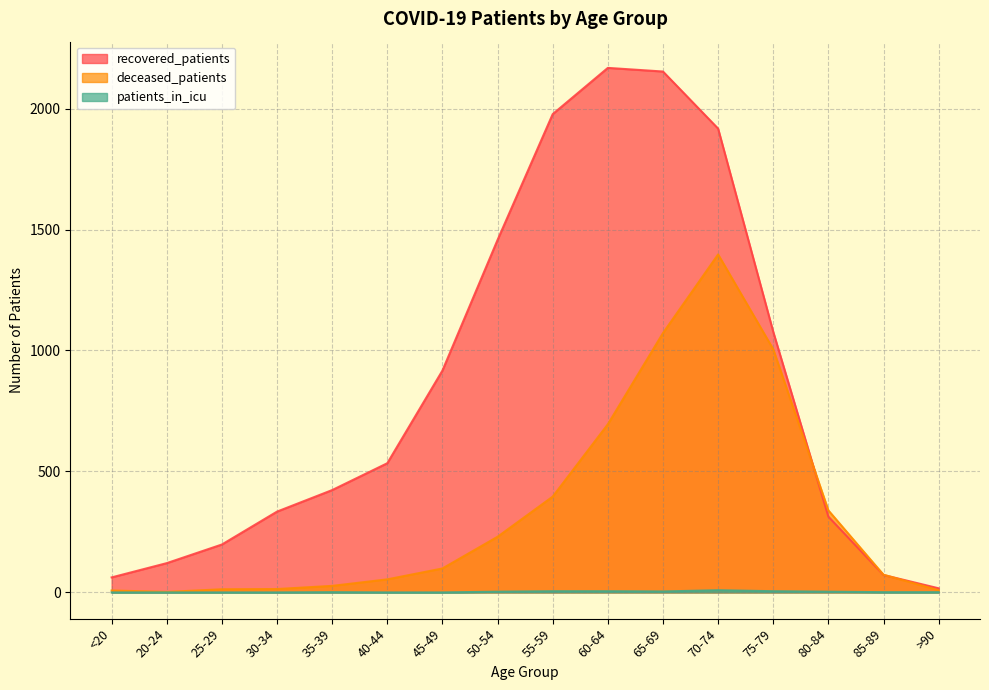

Reading left to right, extract all data points from this chart.

recovered_patients: <20=62	20-24=121	25-29=198	30-34=334	35-39=423	40-44=534	45-49=917	50-54=1457	55-59=1977	60-64=2168	65-69=2153	70-74=1917	75-79=1077	80-84=313	85-89=72	>90=17
deceased_patients: <20=8	20-24=2	25-29=13	30-34=14	35-39=27	40-44=54	45-49=99	50-54=230	55-59=396	60-64=695	65-69=1072	70-74=1397	75-79=1005	80-84=339	85-89=73	>90=9
patients_in_icu: <20=0	20-24=0	25-29=0	30-34=0	35-39=1	40-44=0	45-49=0	50-54=3	55-59=5	60-64=5	65-69=4	70-74=9	75-79=5	80-84=3	85-89=1	>90=1